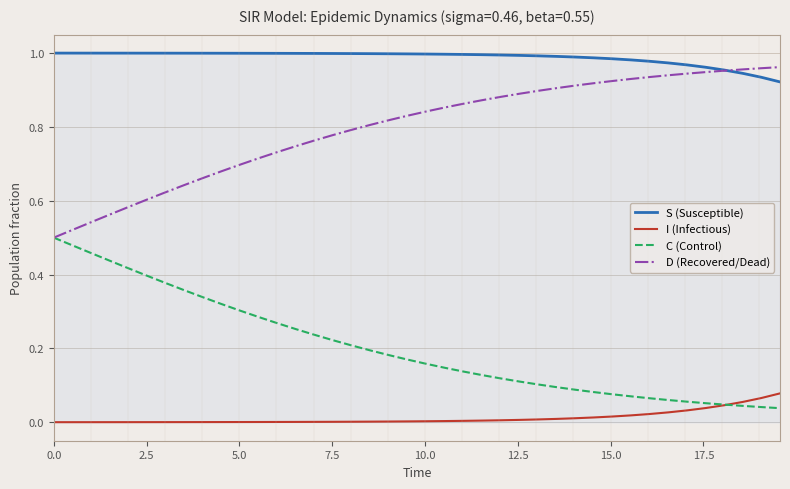

Rank the series by their average value, from highest to lowest.

S (Susceptible), D (Recovered/Dead), C (Control), I (Infectious)